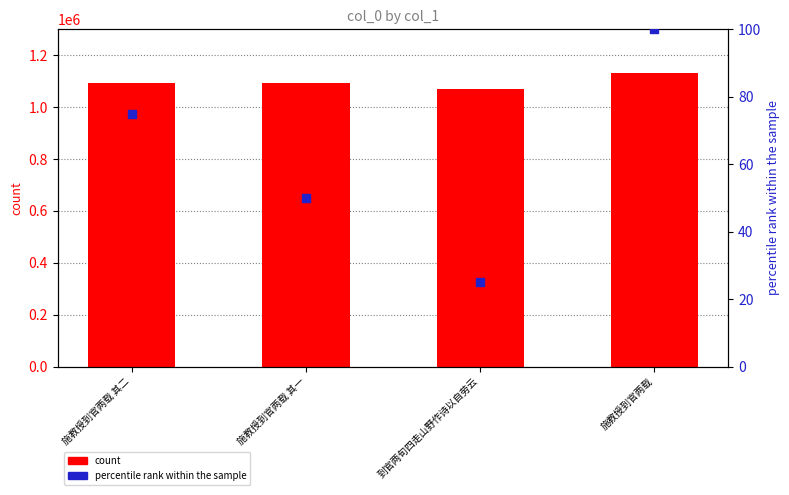

Which series reaches the minimum Y coordinate?

percentile rank within the sample